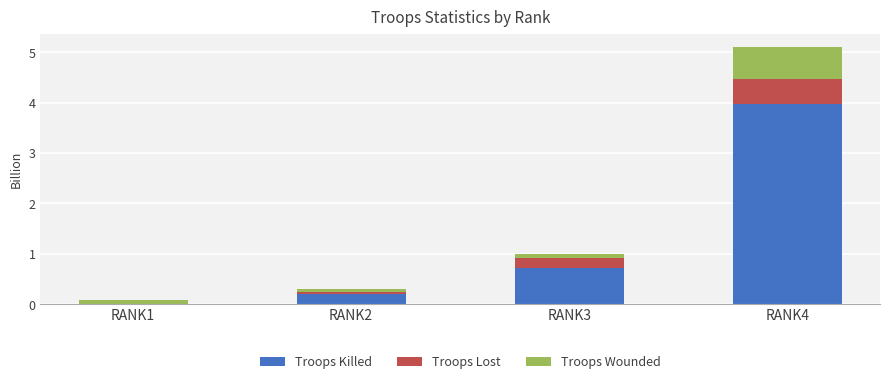

At which category is the sum across all series the highest?

RANK4